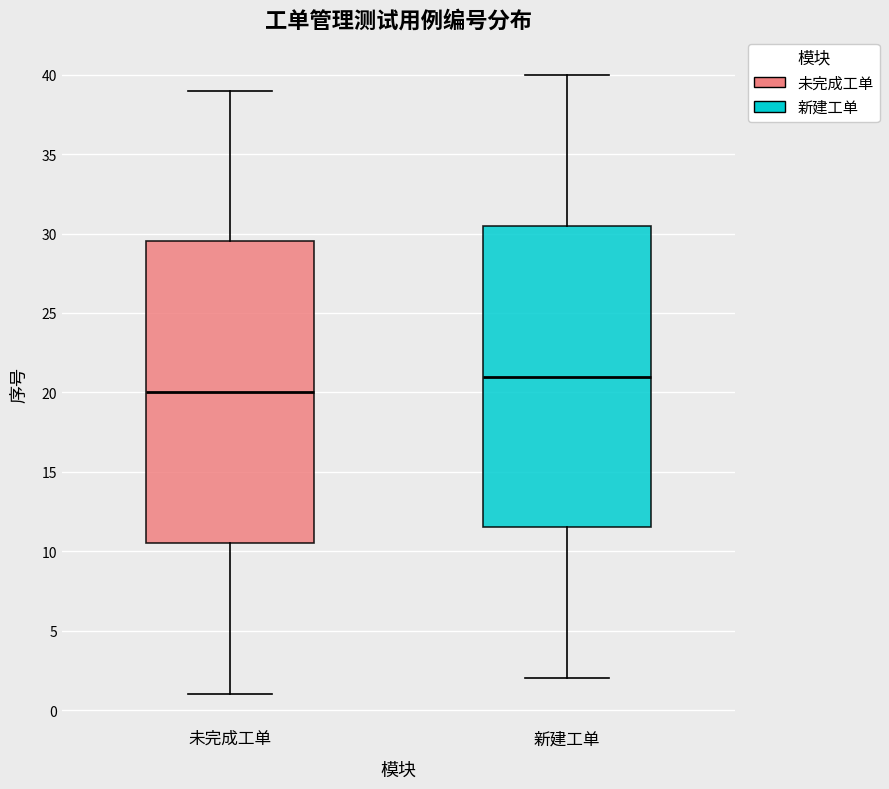

Reading left to right, transcribe this box plot: for each box, give where its median line is, the range the box spans, and where its two whiskers end, as read against the y-axis. The values are not printed on the chart, so give them approximately, as read against the axis.

未完成工单: median 20.0, box 10.5 to 29.5, whiskers 1.0 to 39.0
新建工单: median 21.0, box 11.5 to 30.5, whiskers 2.0 to 40.0